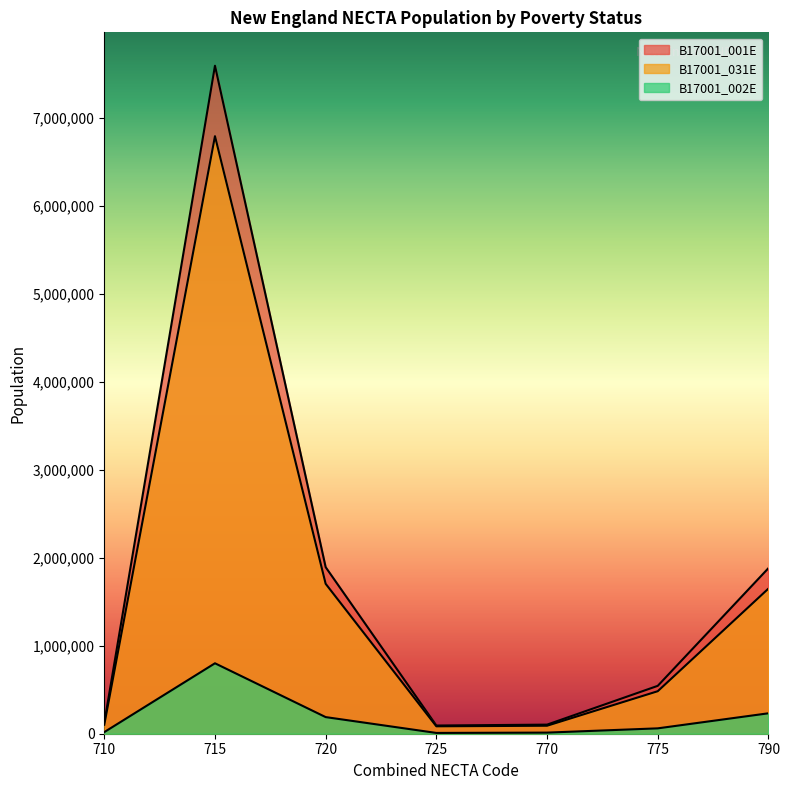

True or false: B17001_002E and B17001_001E cross at least once.

False